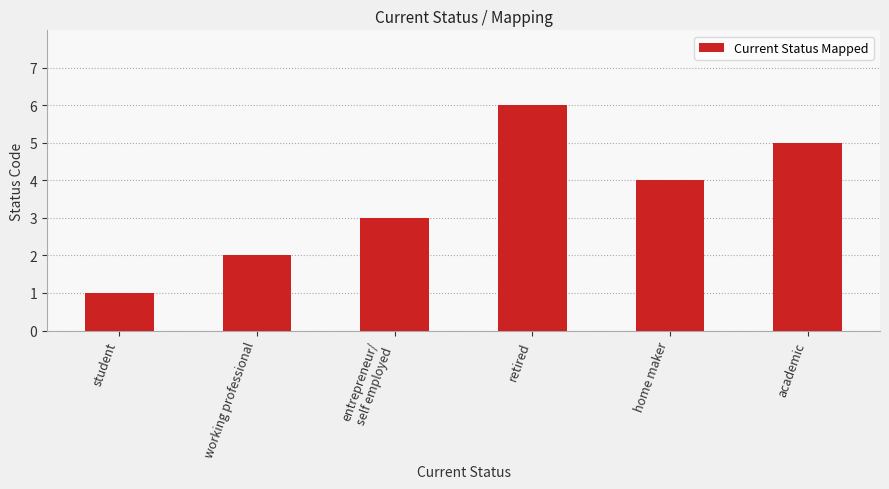

Count the number of data series in this chart.

1